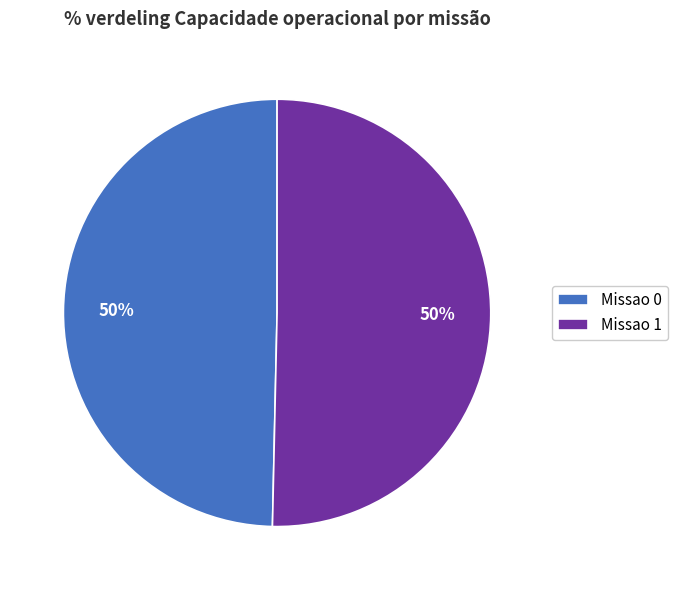

What is the ratio of the value at Missao 0 to the value at Missao 1?

1.0